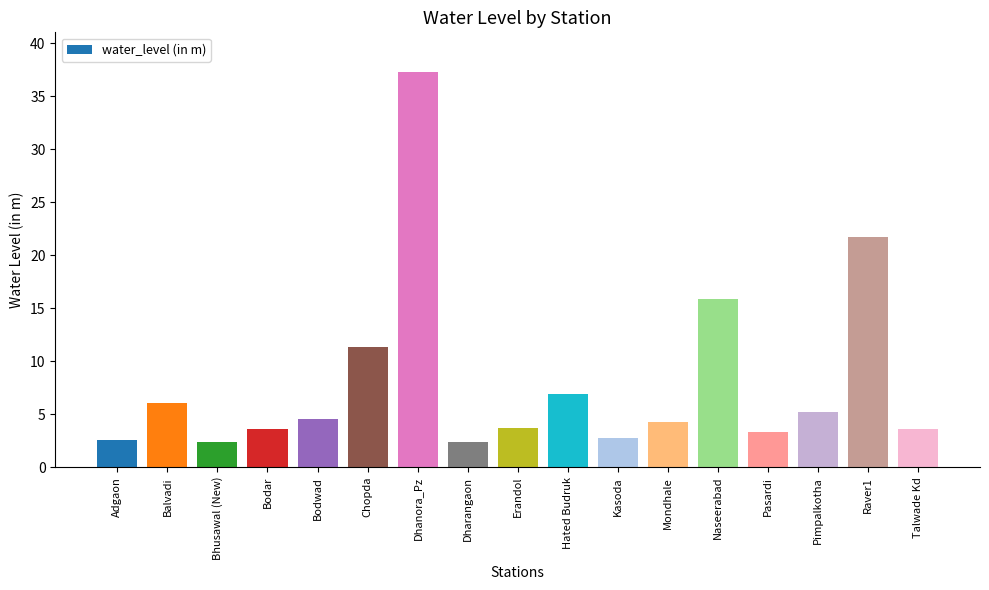

What is the average value?

8.1